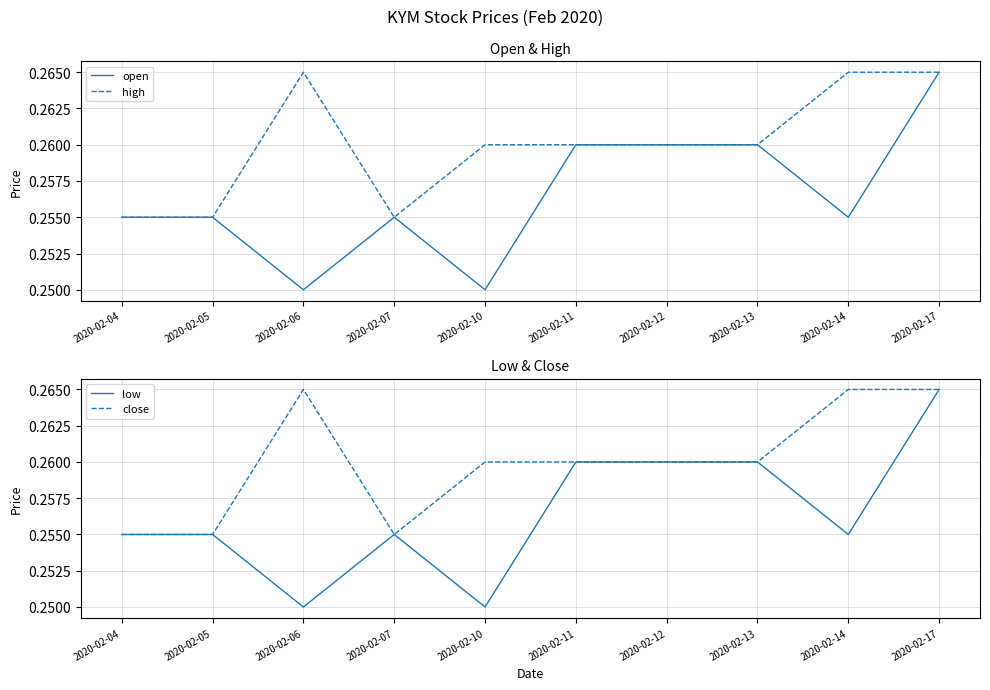

How many interior local peaks does the low series have?

1